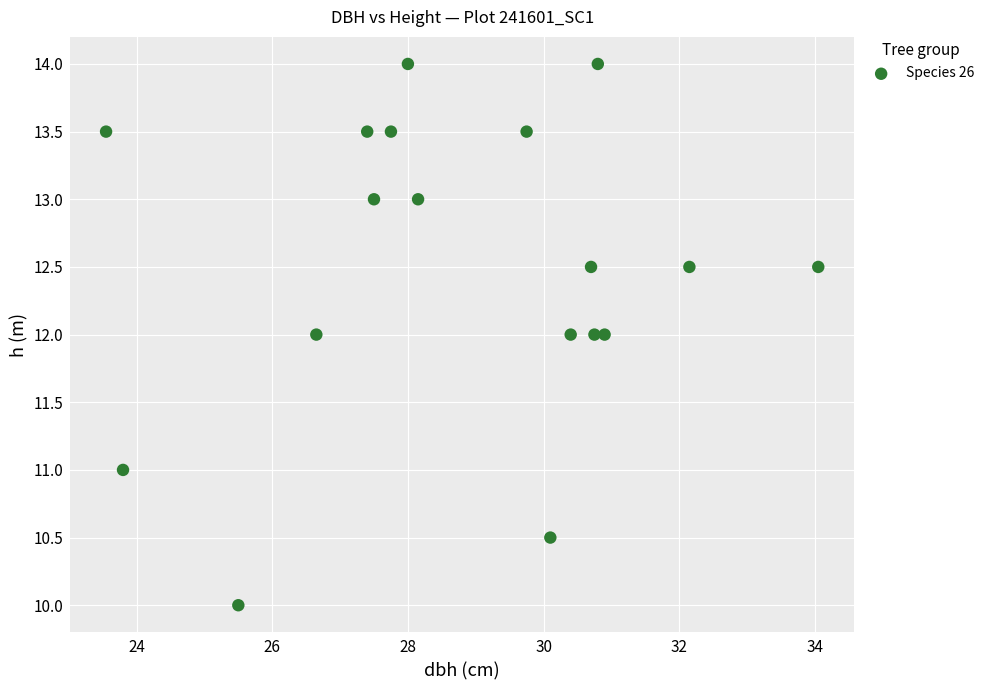

What is the range of Y values (max minus min)?

4.0